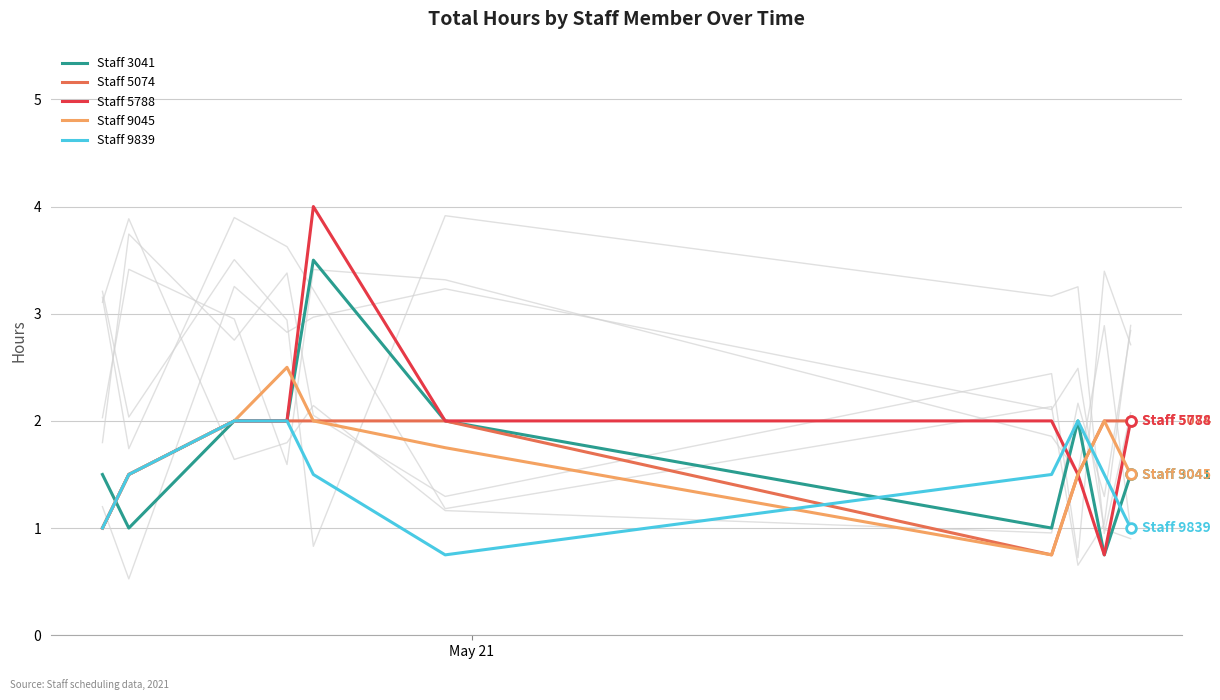

What is the sum of all Staff 5074 values?

16.8